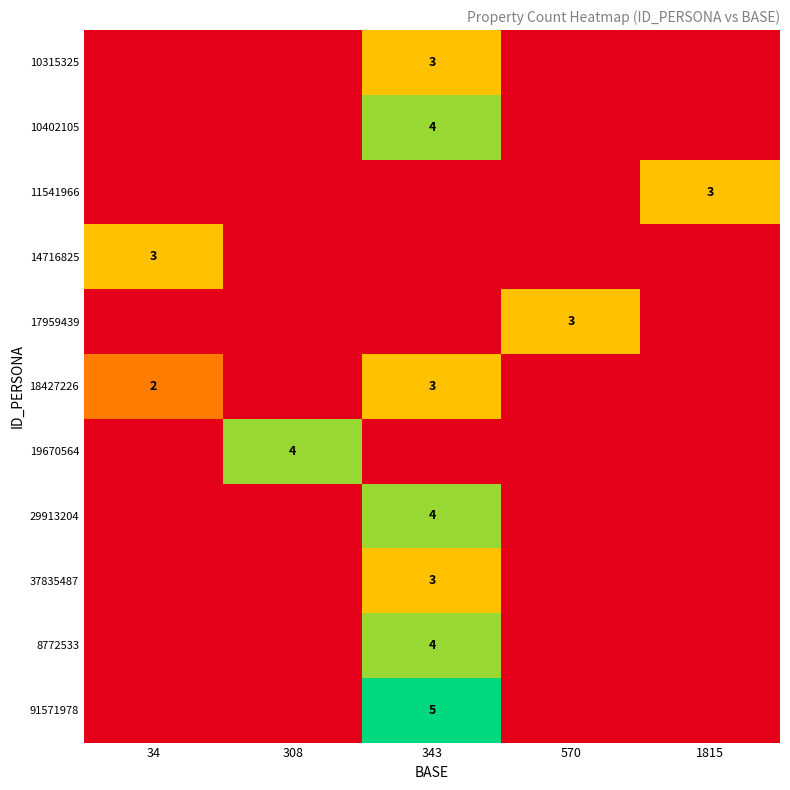

The 19670564 series shows 1 at 308. True or false?

False